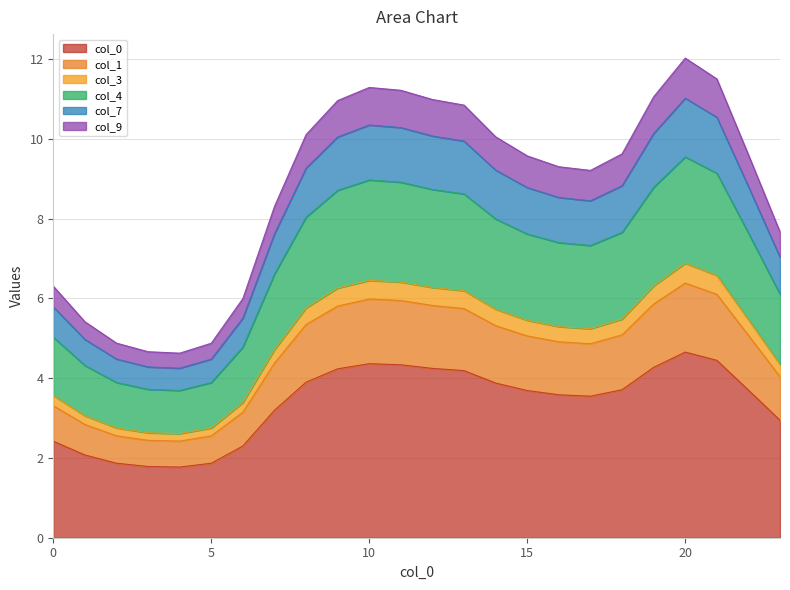

The value of 7 at 20 is 12.0. True or false?

True